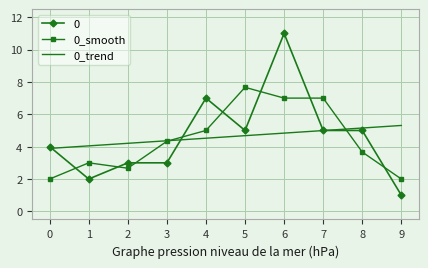

Which label corresponds to the smallest value in the chart?

9